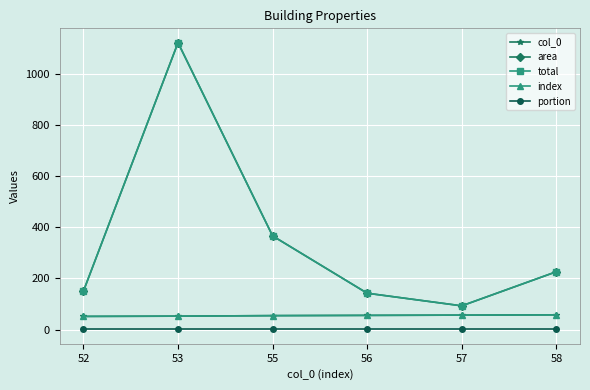

True or false: index has a value of 85.0 at 58.

False